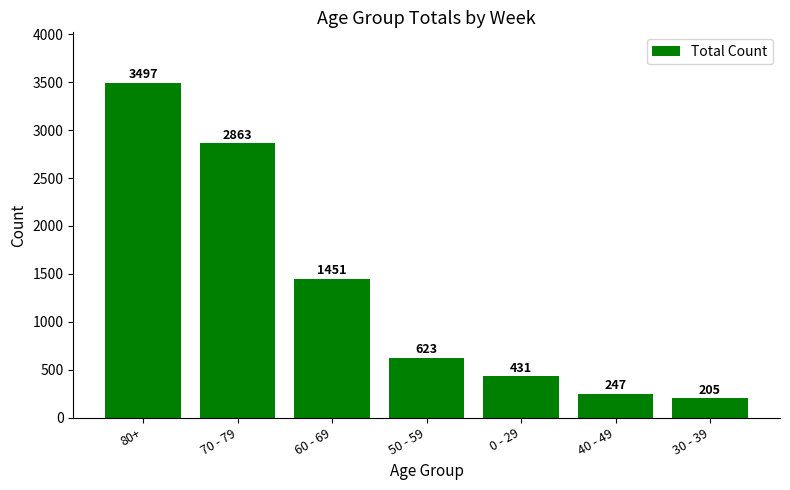

List the labels in order of value, largest first.

80+, 70 - 79, 60 - 69, 50 - 59, 0 - 29, 40 - 49, 30 - 39